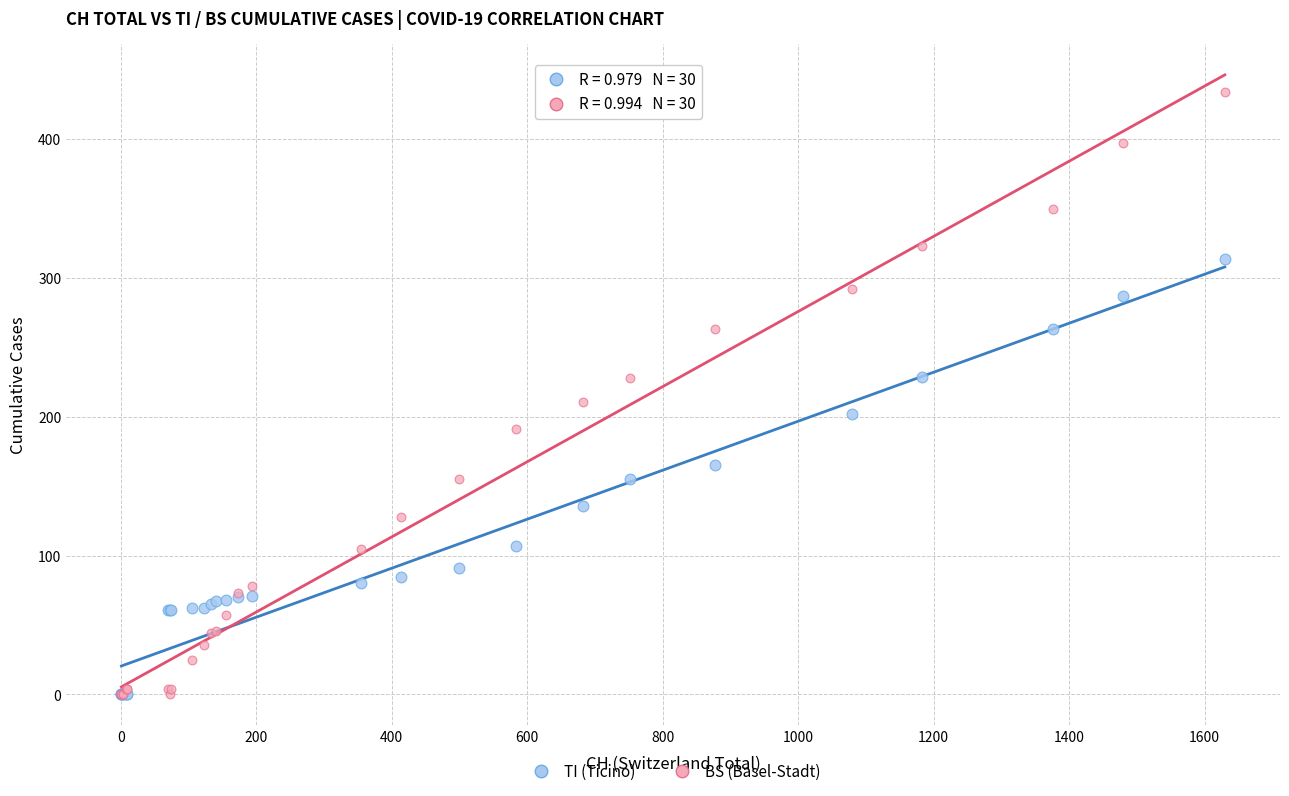

Which series reaches the maximum Y coordinate?

BS (Basel-Stadt)